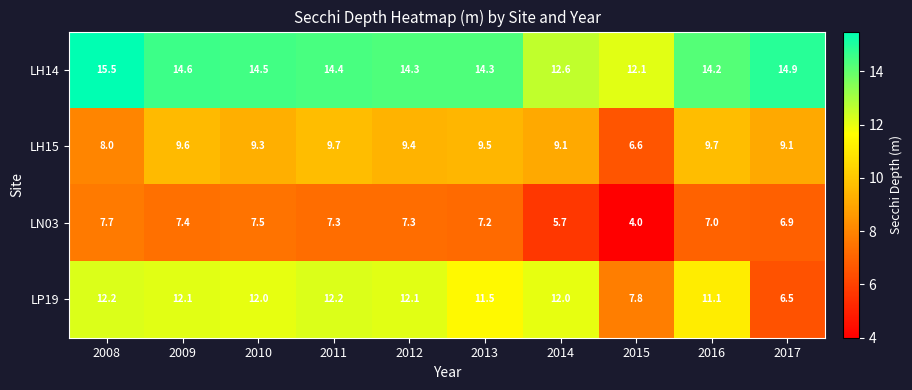

How many series are shown in this chart?

4